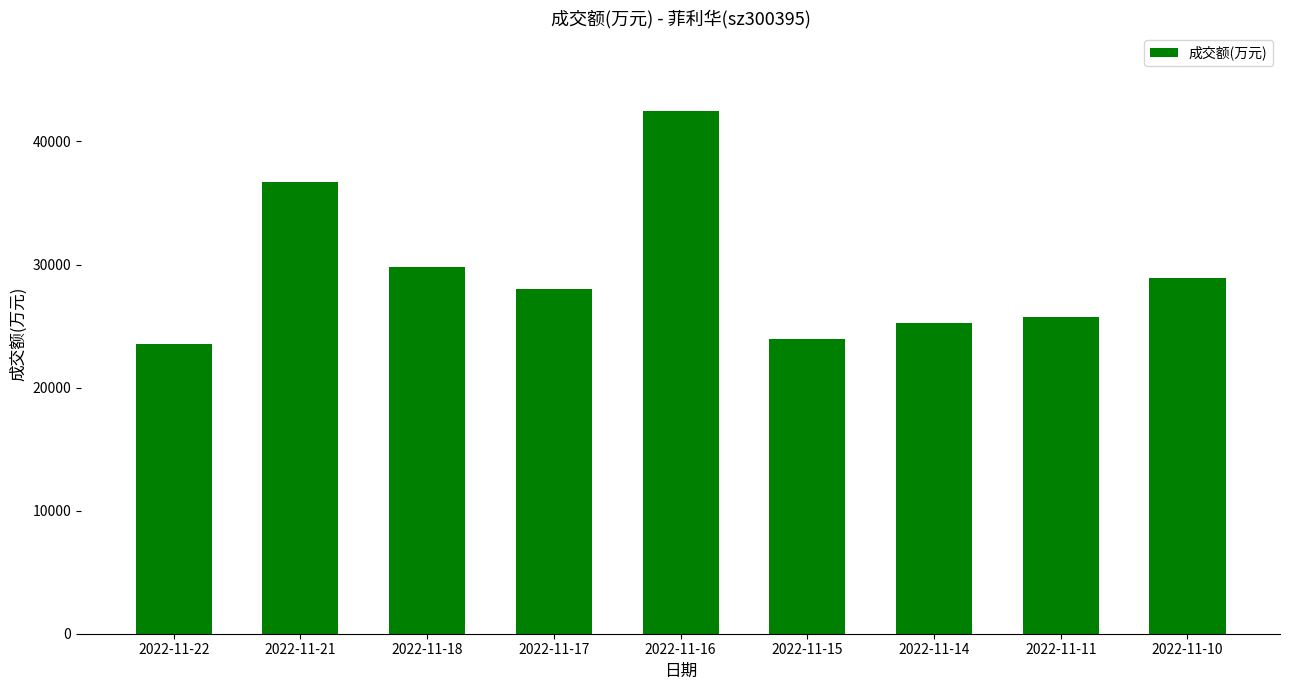

Does the chart contain stacked bars?

No